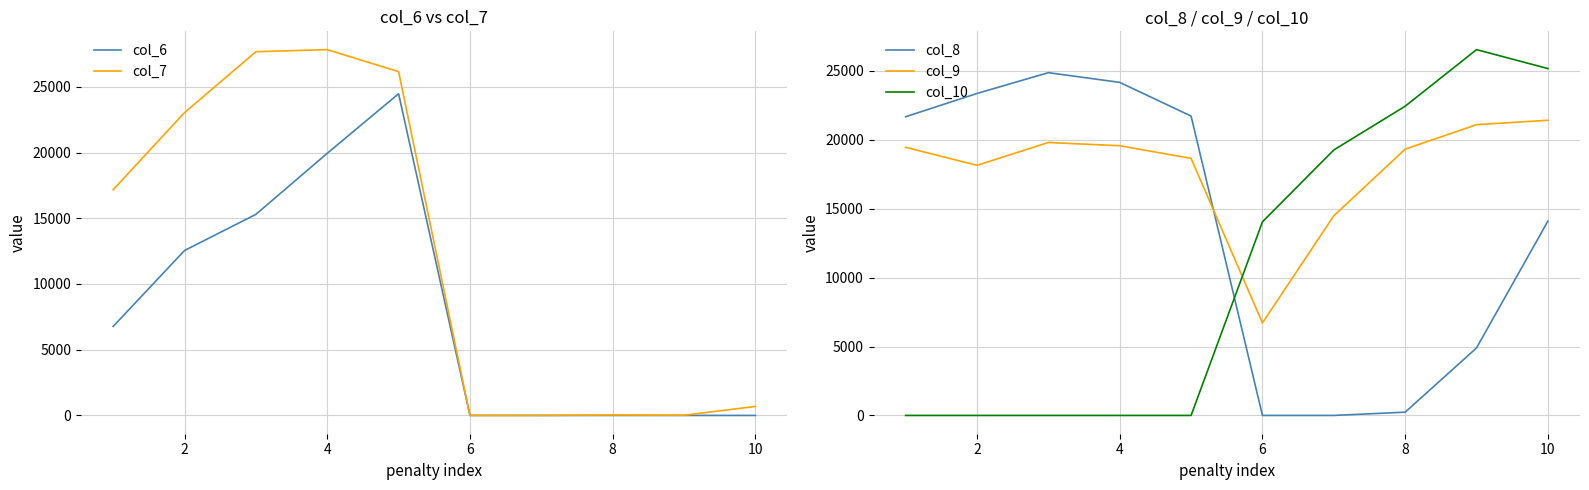

Is the value of col_6 at 4 greater than the value of col_7 at 2?

No